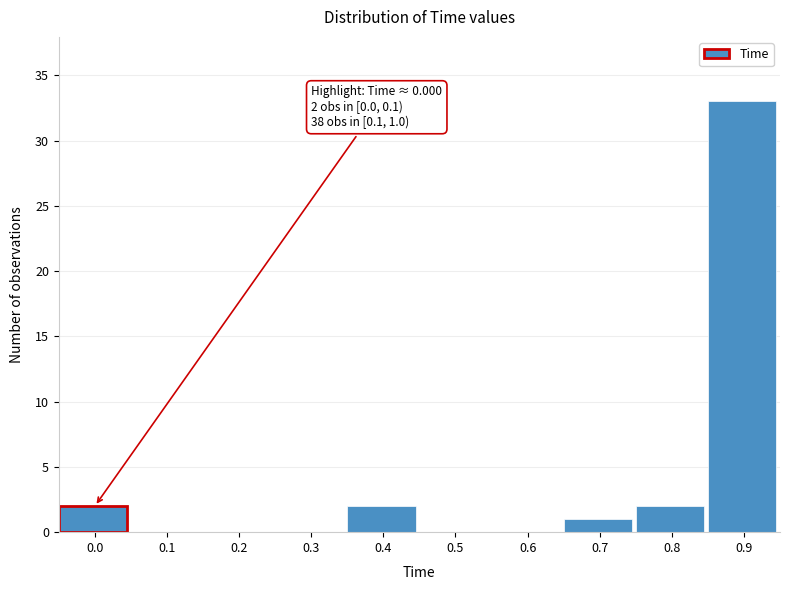

Reading left to right, what are all the values shown in this chart?

0.0=2	0.1=0	0.2=0	0.3=0	0.4=2	0.5=0	0.6=0	0.7=1	0.8=2	0.9=33